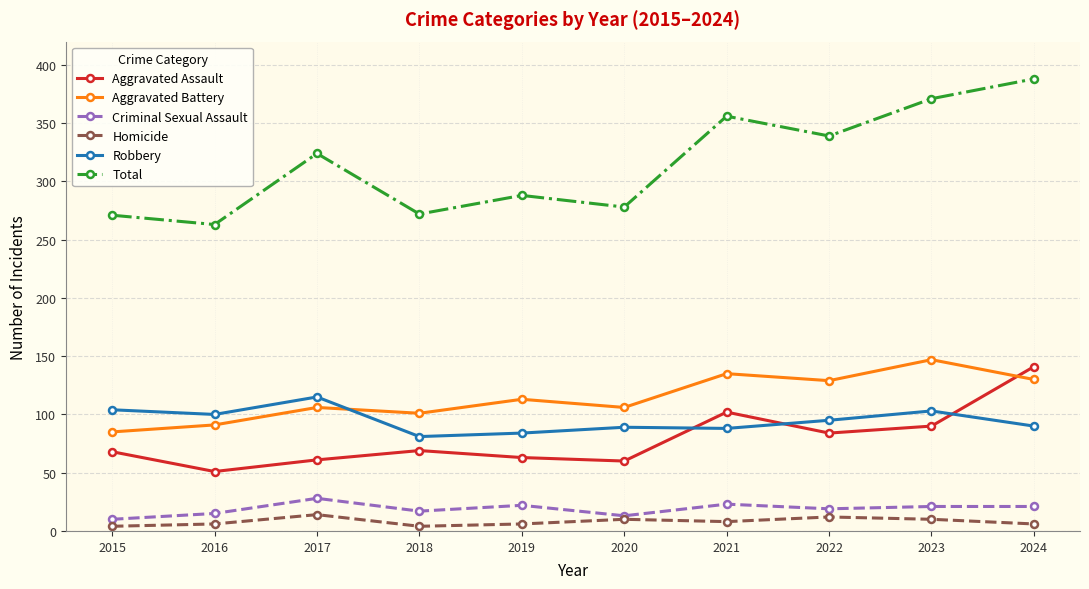

What is the sum of all Homicide values?

80